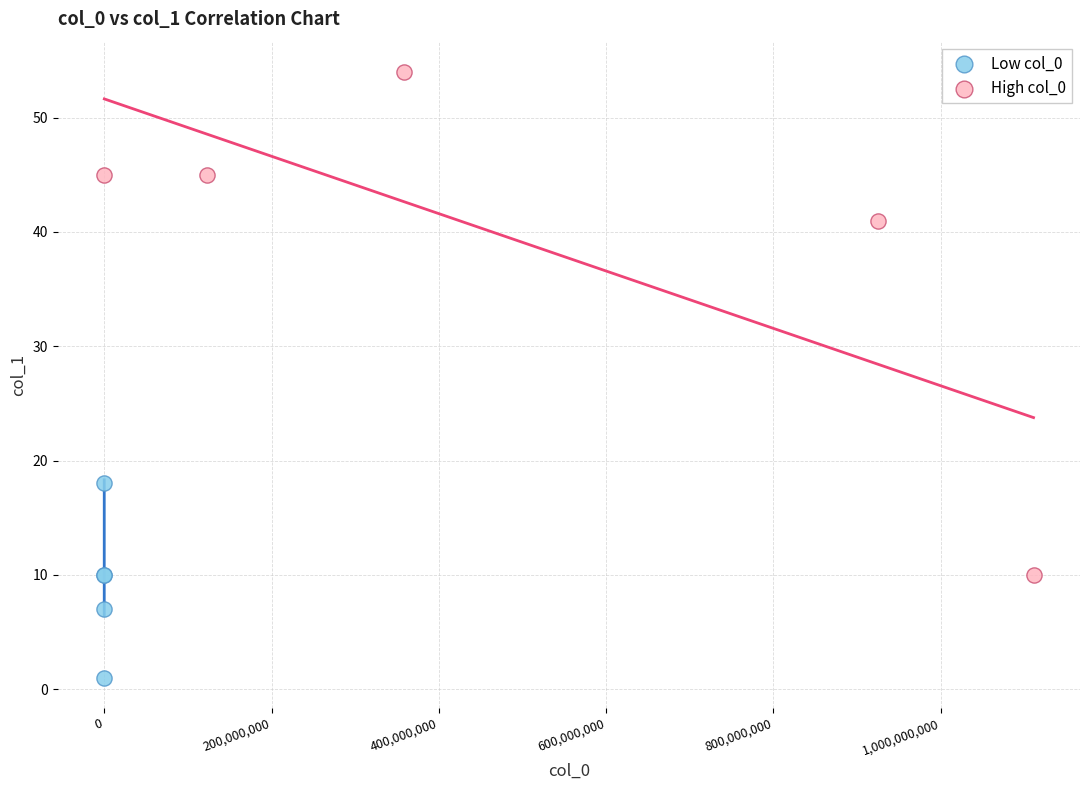

Which series reaches the maximum Y coordinate?

High col_0